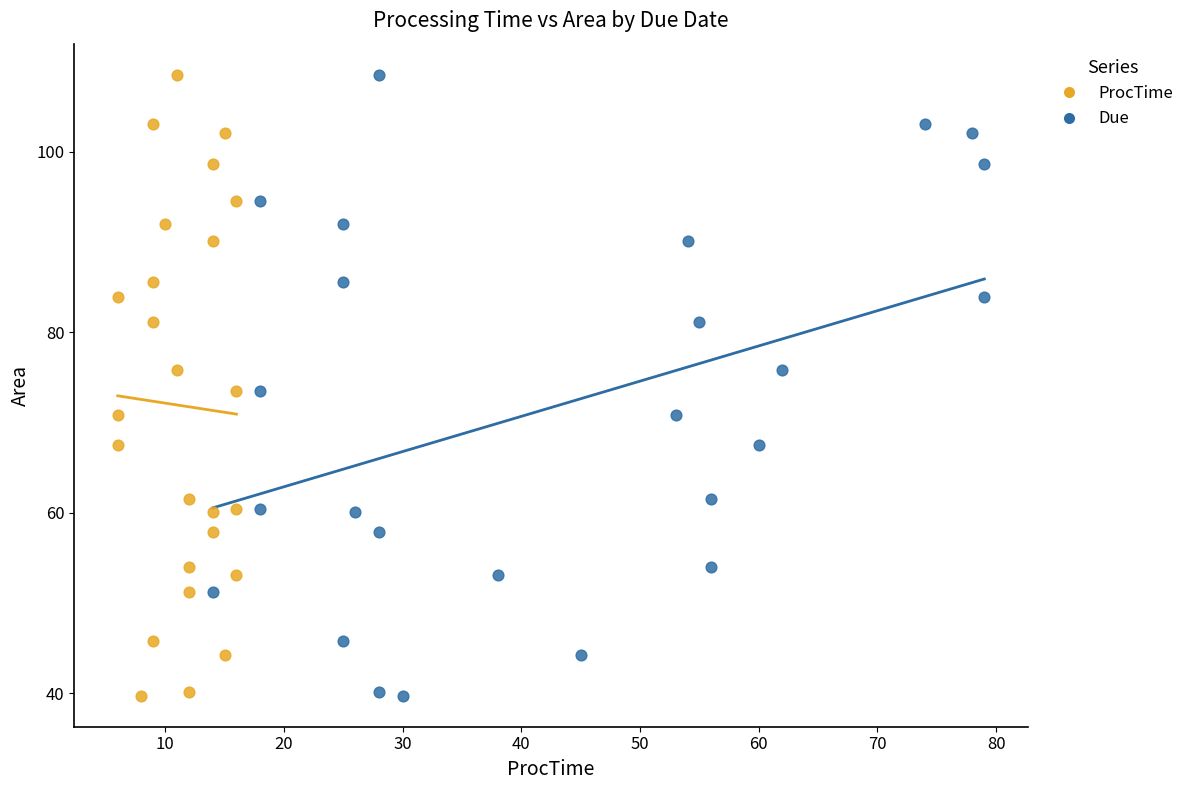

What are all the series names shown in the legend?

ProcTime, Due